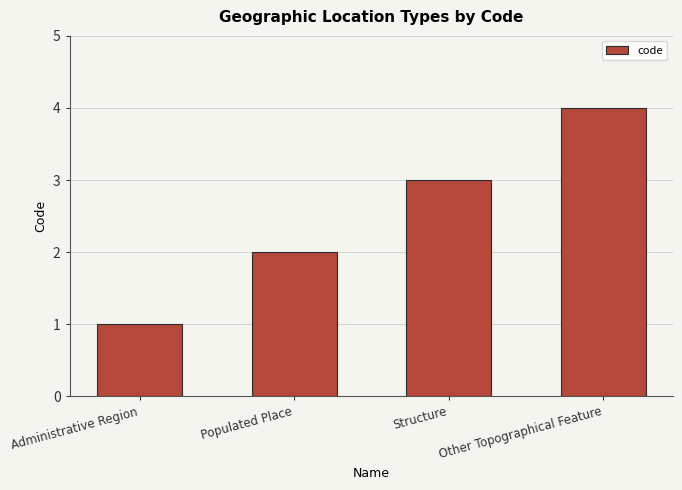

The chart shows a value of 1 at Populated Place. True or false?

False